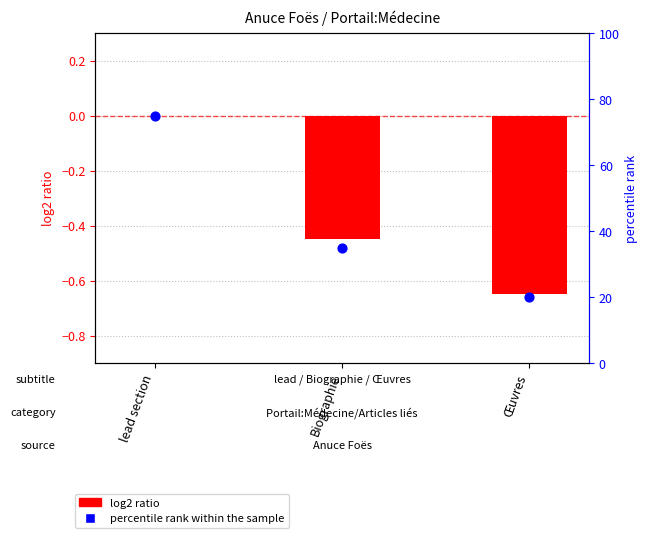

Which series has the widest spread of Y values?

percentile rank within the sample